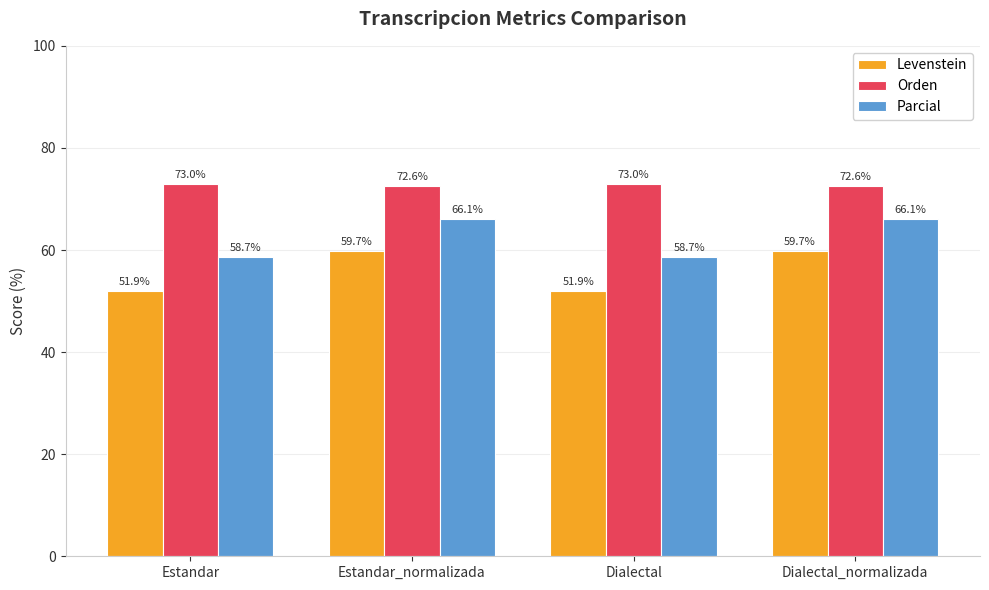

Rank the series at Dialectal from lowest to highest value.

Levenstein, Parcial, Orden